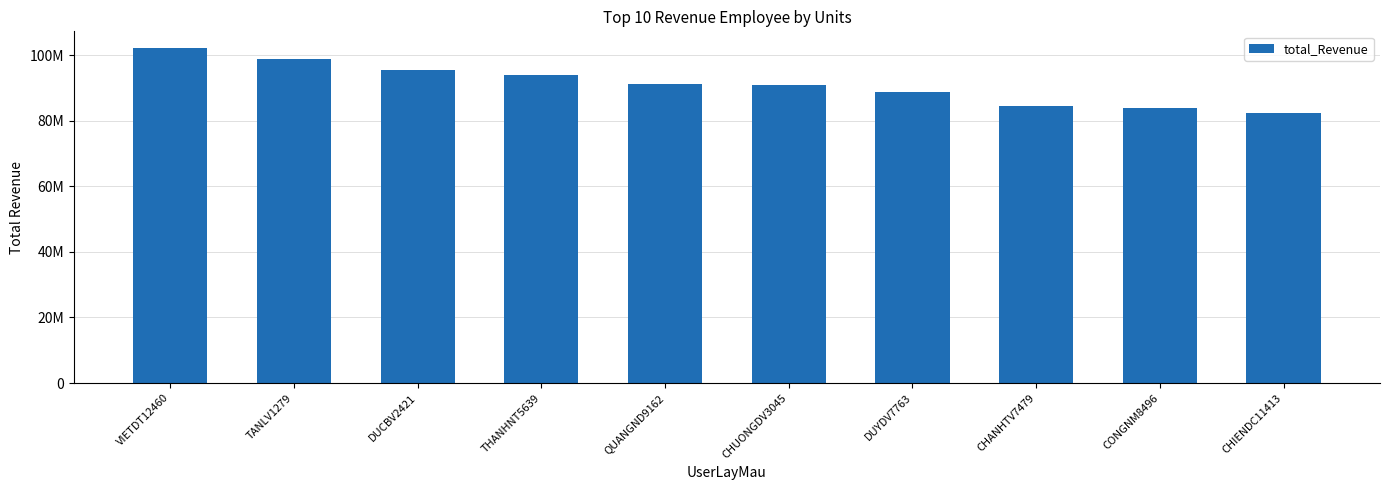

Rank the categories by value from highest to lowest.

VIETDT12460, TANLV1279, DUCBV2421, THANHNT5639, QUANGND9162, CHUONGDV3045, DUYDV7763, CHANHTV7479, CONGNM8496, CHIENDC11413